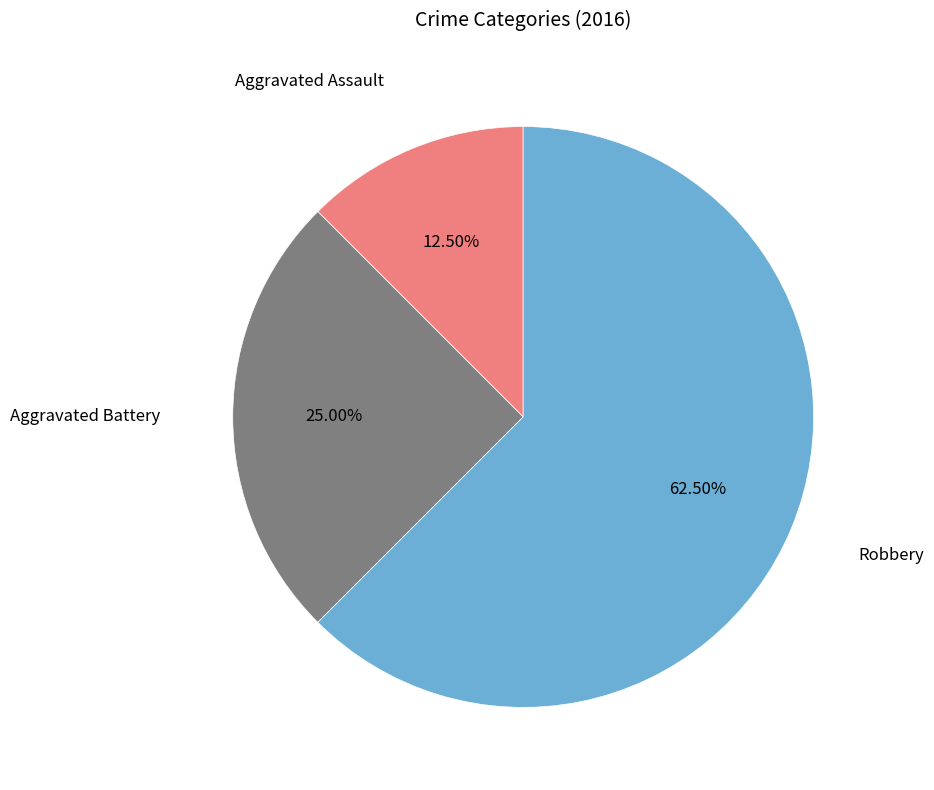

What is the largest slice in the pie chart?

Robbery